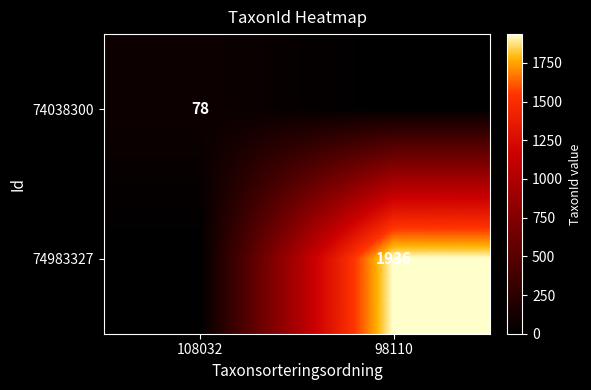

Is it true that 74038300 equals 78 at 108032?

True